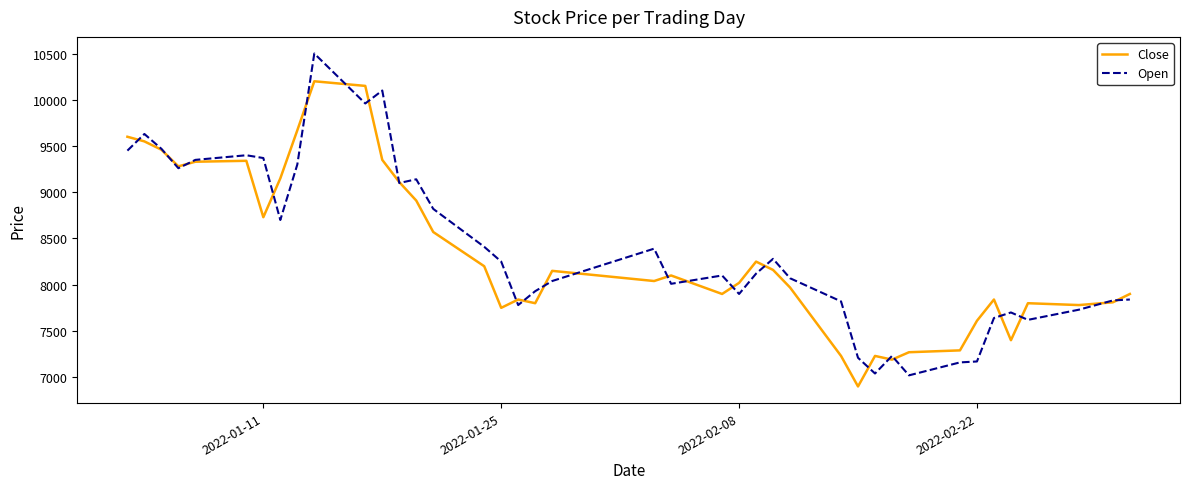

List the series in order of their peak value, lowest first.

Close, Open